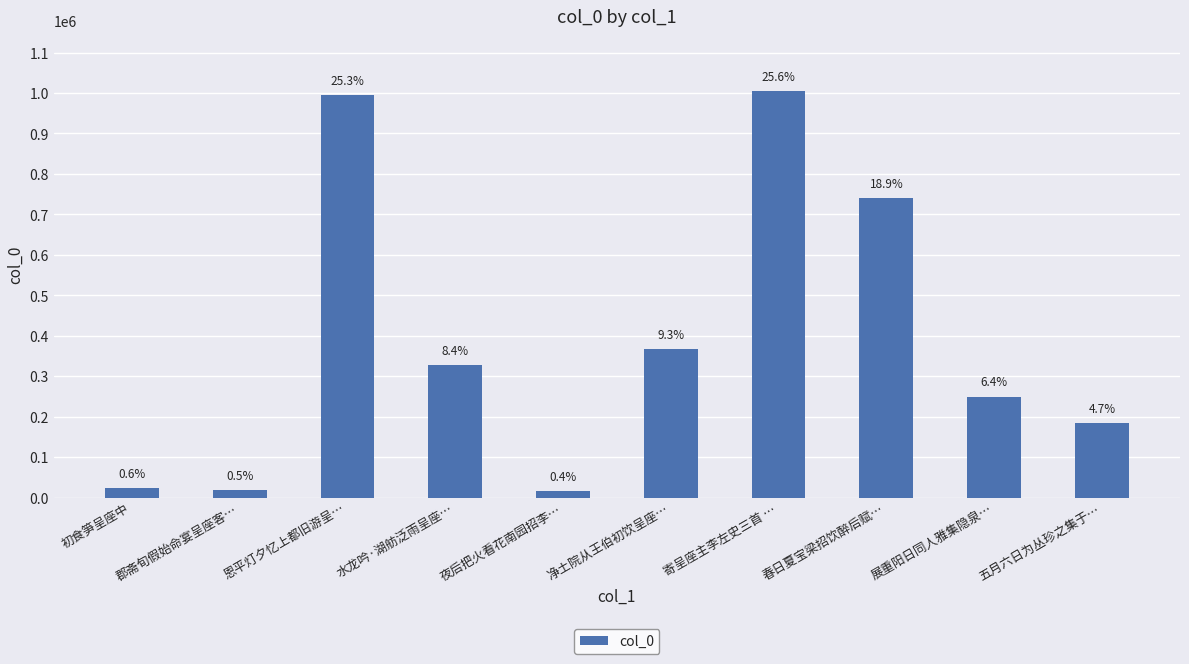

Does the chart contain any negative values?

No